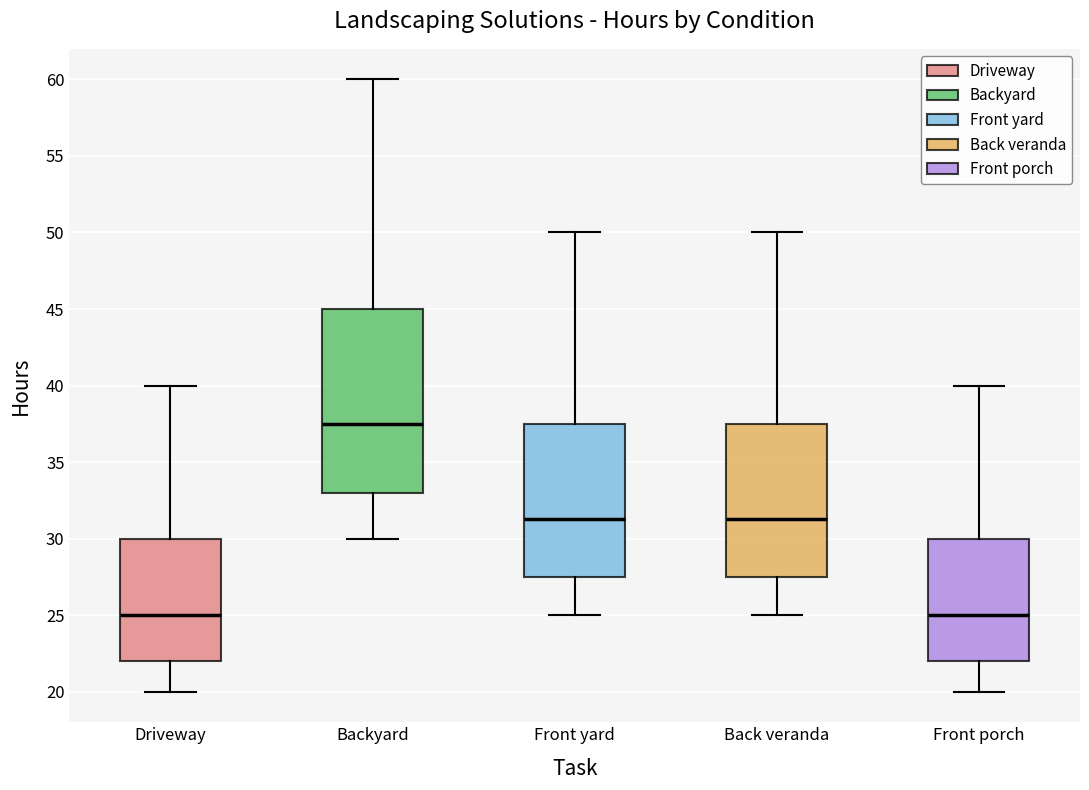

Which box is the tallest, from its lower edge to its upper edge?

Backyard